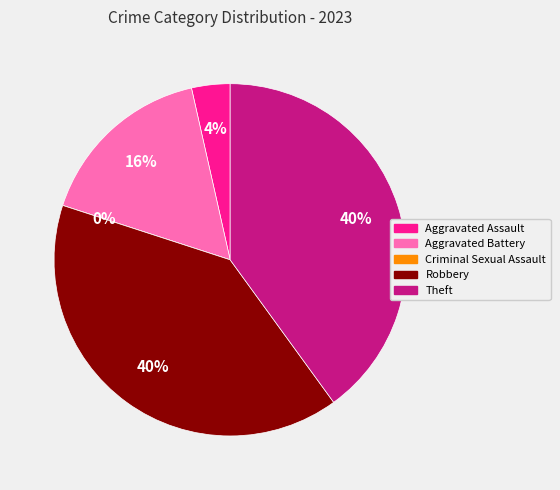

The Aggravated Battery slice represents 7% of the pie. True or false?

False